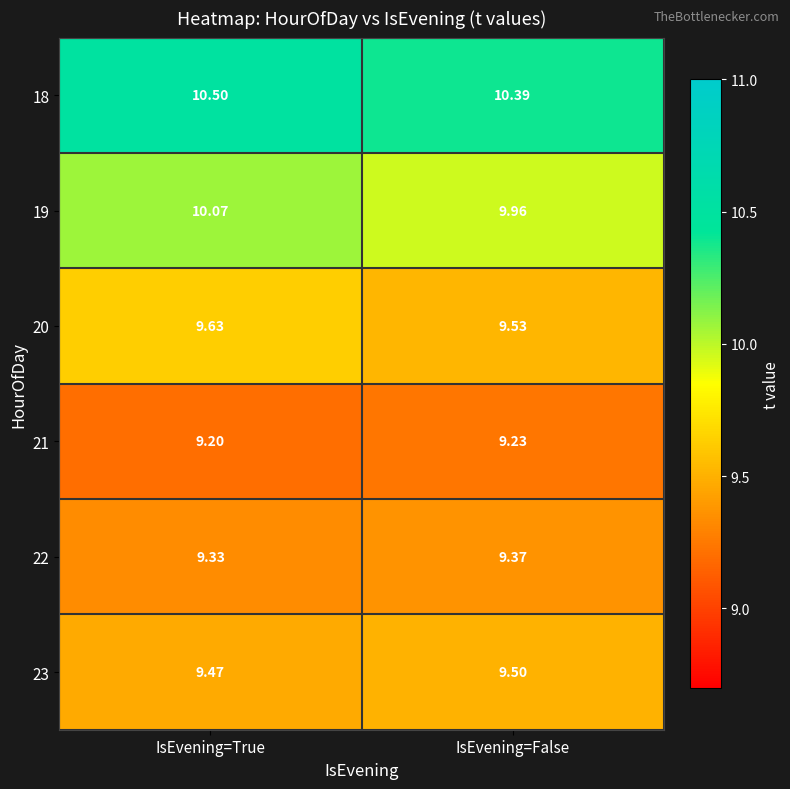

At which category is the sum across all series the highest?

IsEvening=True